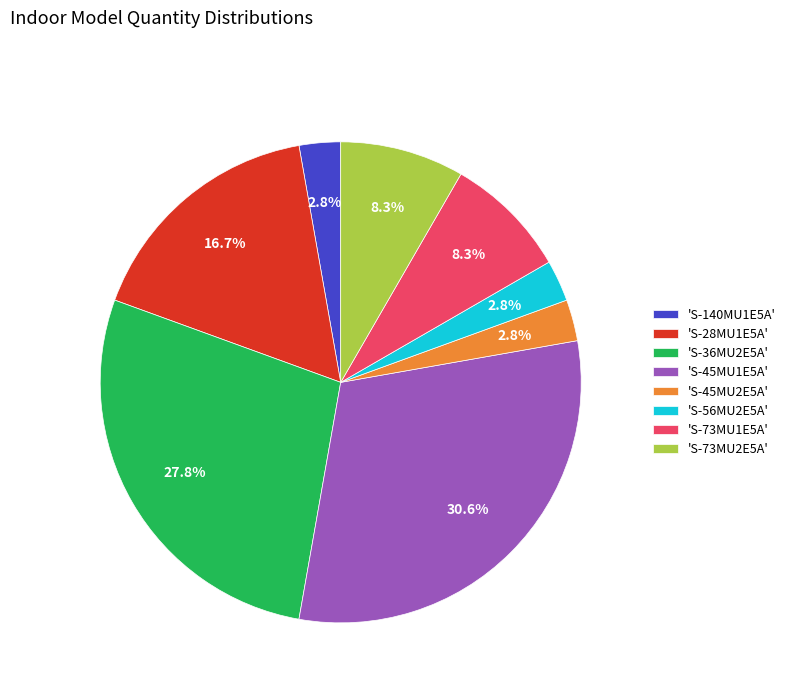

What percentage is NOT represented by 'S-45MU2E5A'?

97.2%